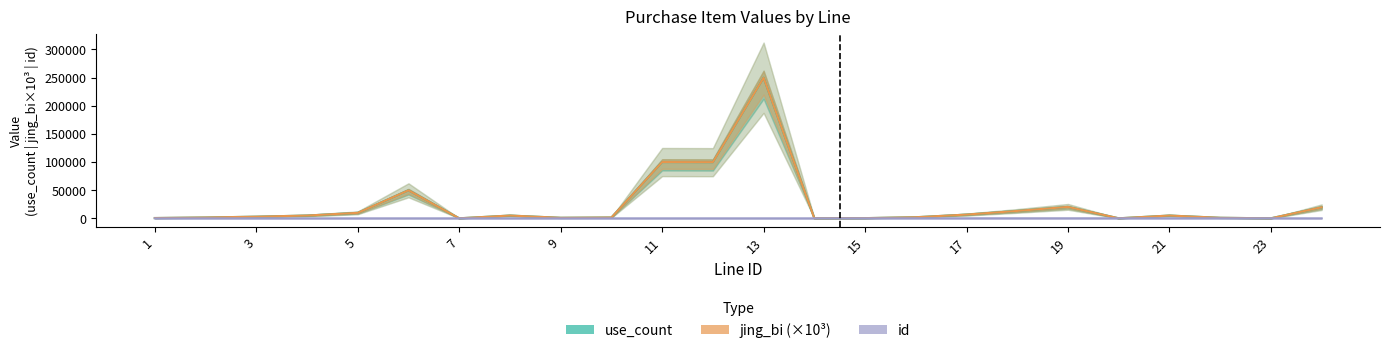

What is the difference between the maximum and minimum values in the id series?

108